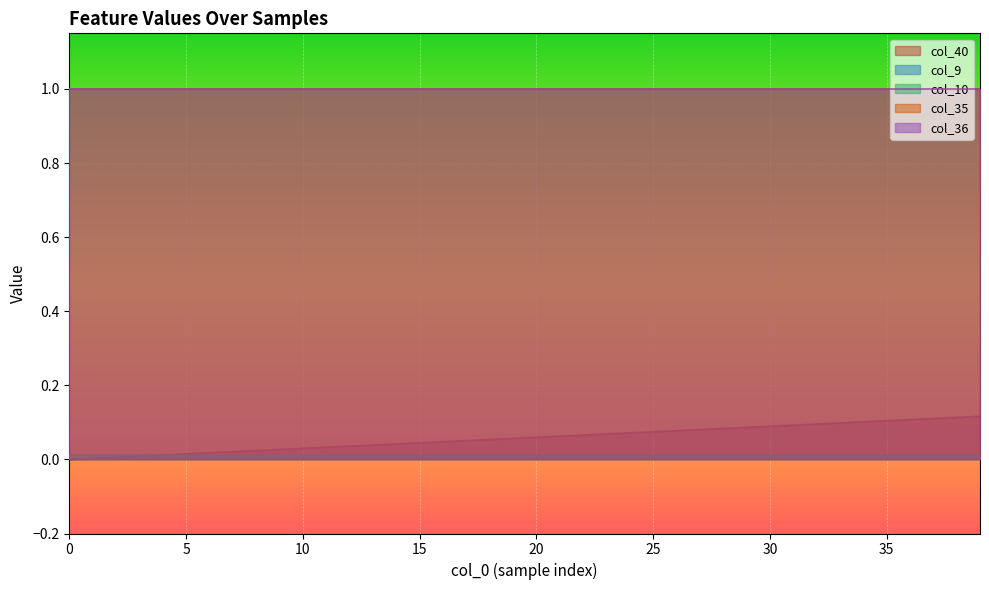

What is the sum of the col_36 values at 18 and 28?

2.0